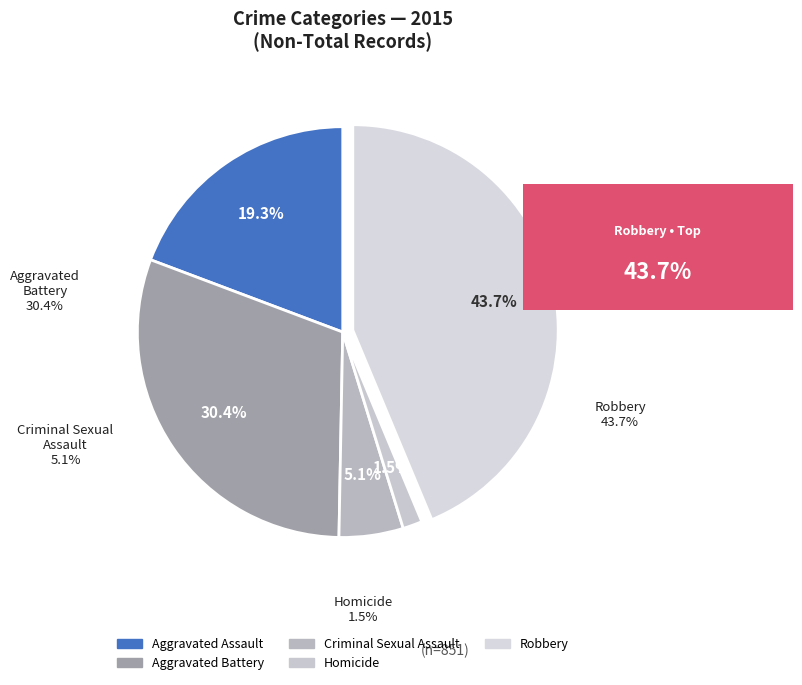

To the nearest percent, what percentage of the pie is Criminal Sexual Assault?

5%